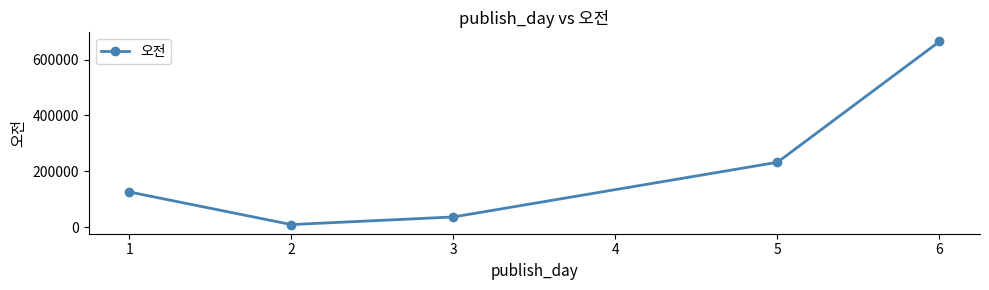

What is the greatest value displayed?

665060